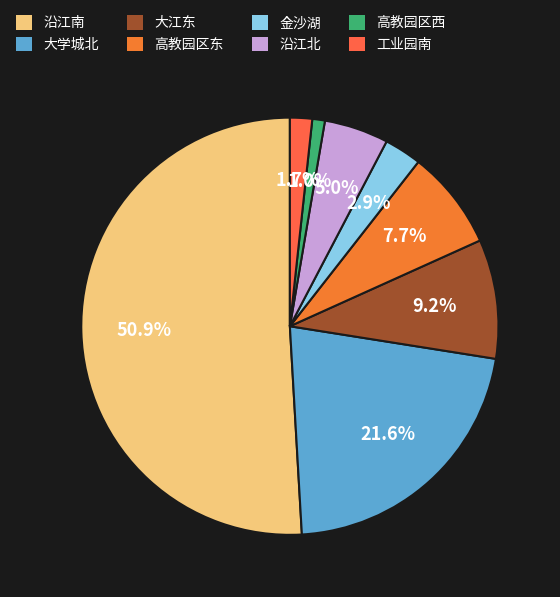

What is the change in value from 大江东 to 高教园区西?

-1146